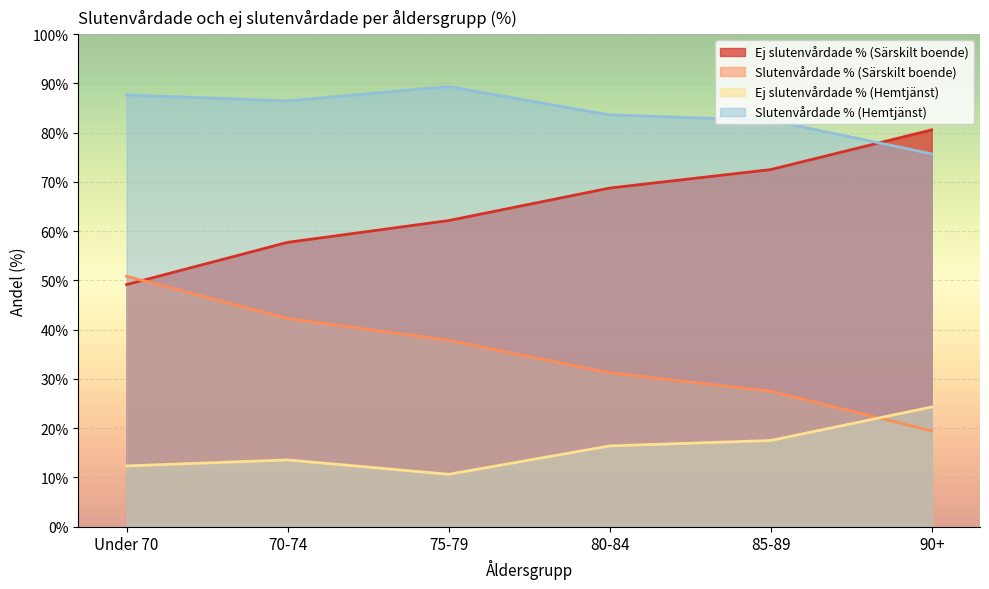

What is the label of the 1st point from the left?

Under 70